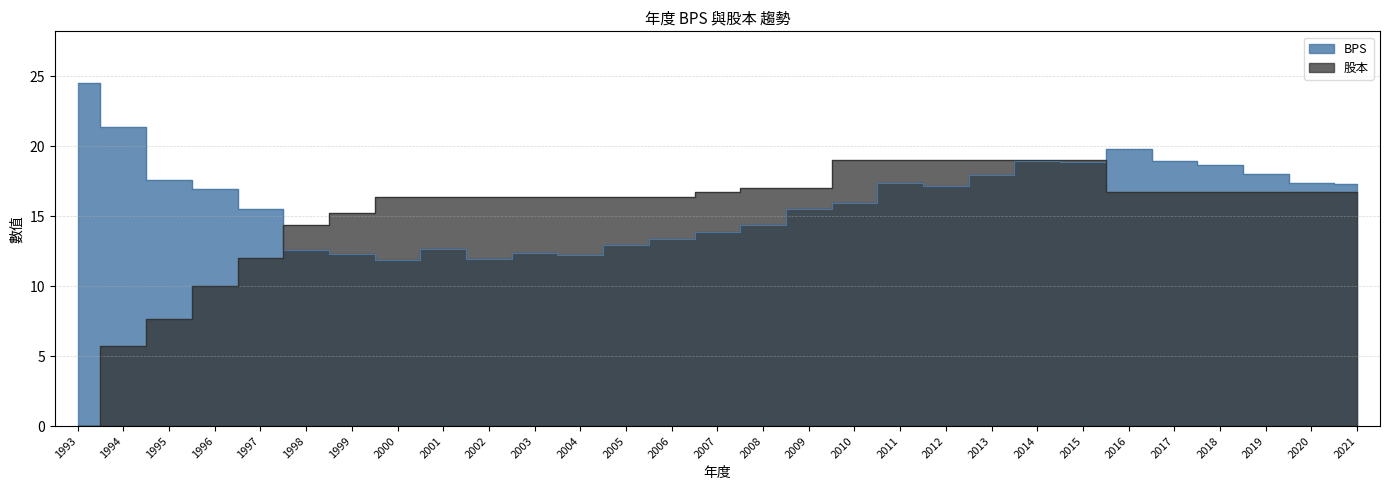

At which label does BPS first exceed 16?

1993